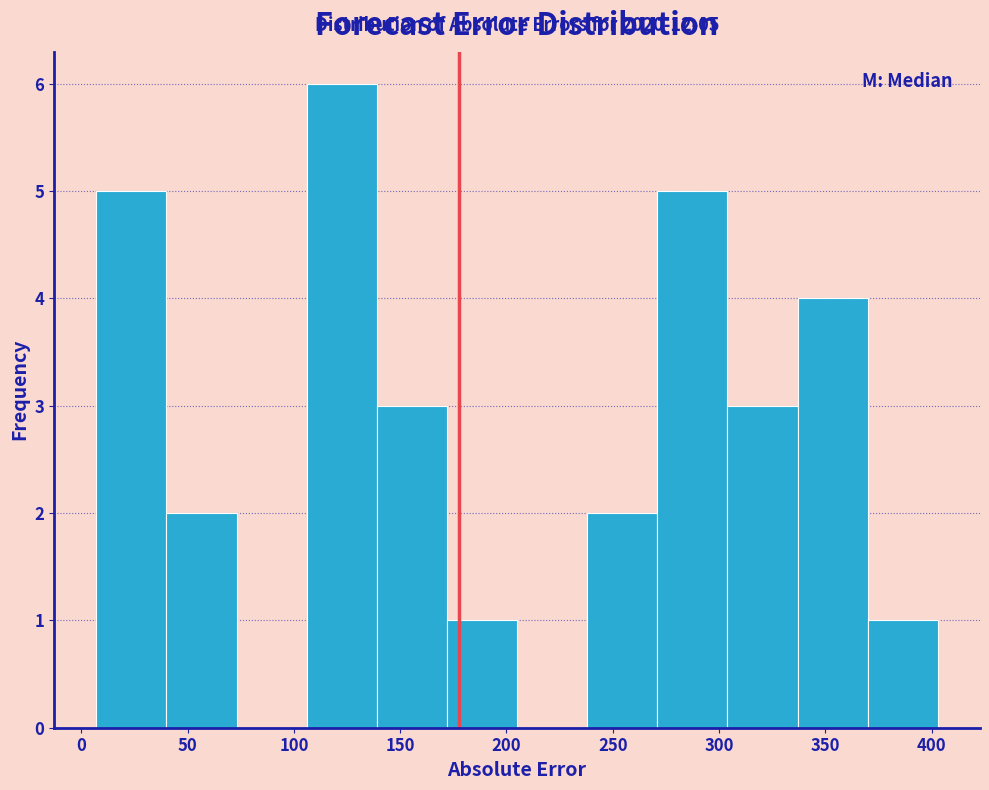

Which range on the x-axis has the tallest bar?

106 to 139